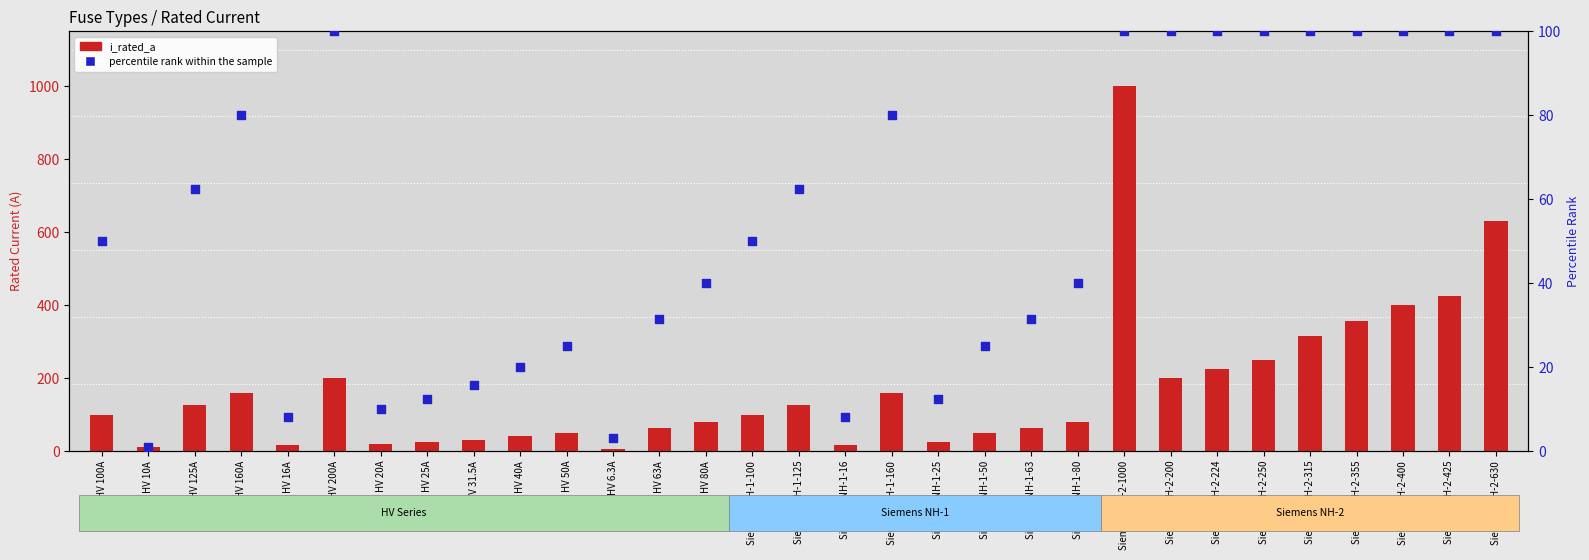

Which series has the largest total across all categories?

i_rated_a